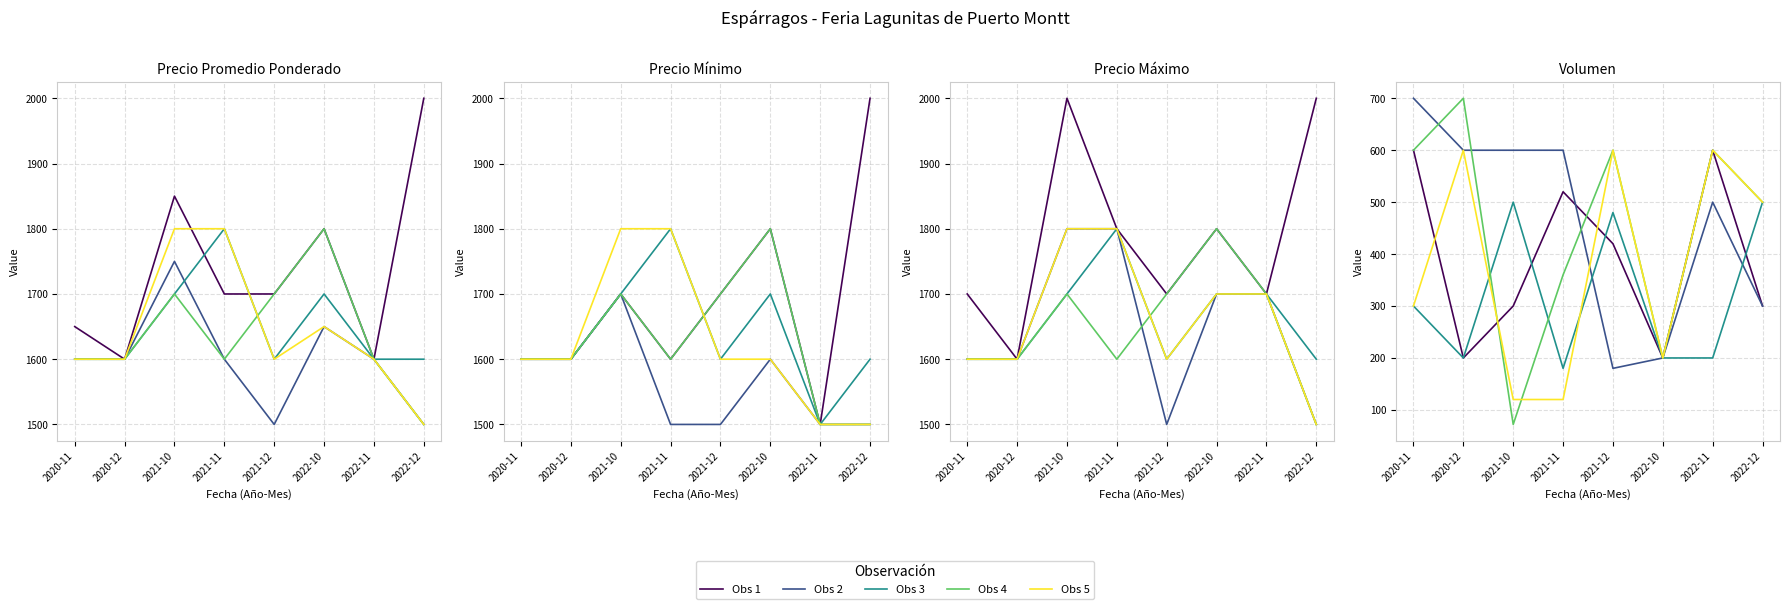

Rank the series by their maximum value, from highest to lowest.

Obs 2, Obs 4, Obs 1, Obs 5, Obs 3